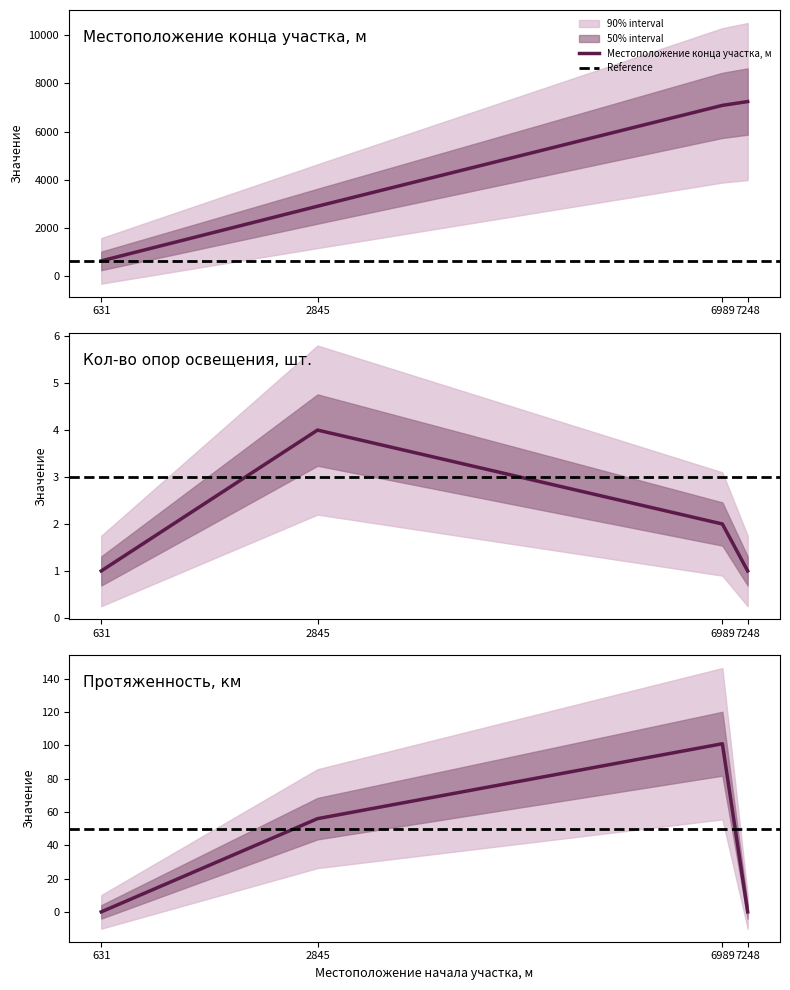

True or false: Кол-во опор освещения, шт. and Местоположение конца участка, м intersect in this chart.

False